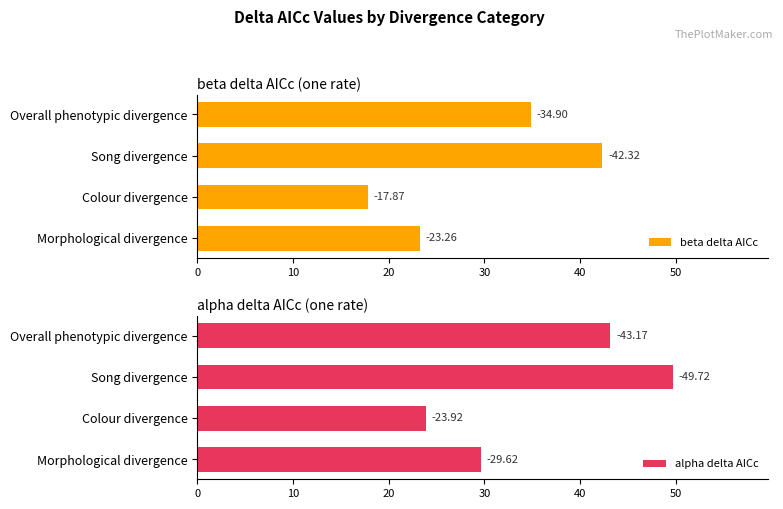

List the series in order of their peak value, lowest first.

beta delta AICc, alpha delta AICc